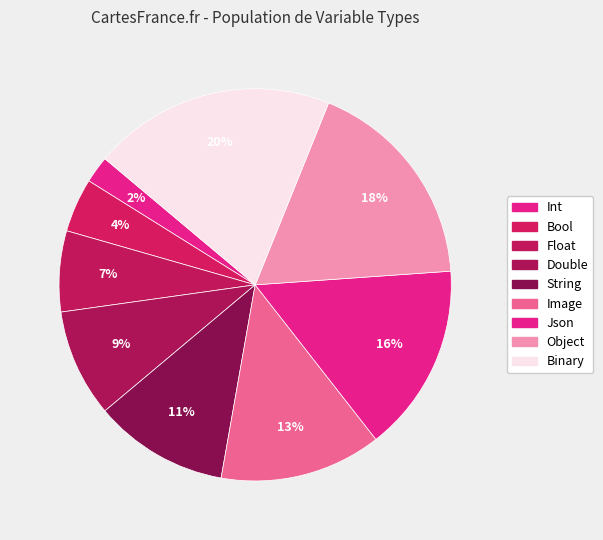

Which category has the biggest portion of the pie?

Binary